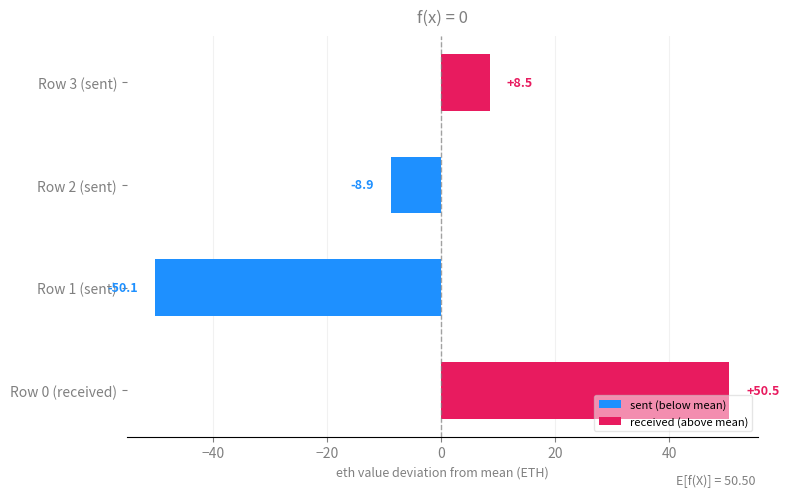

List the series in order of their peak value, lowest first.

sent (below mean), received (above mean)